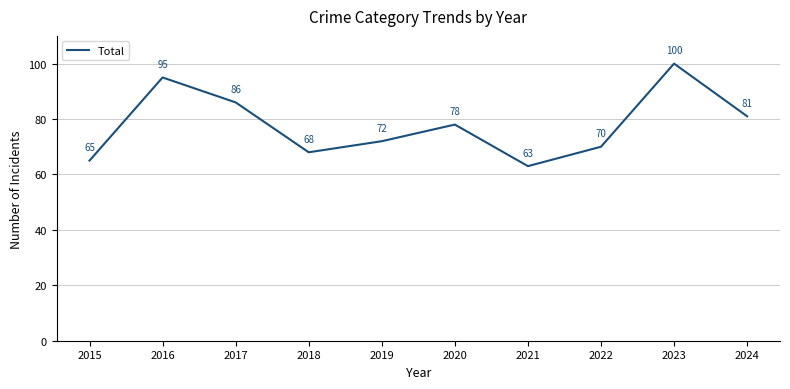

Between 2017 and 2020, which is larger?

2017